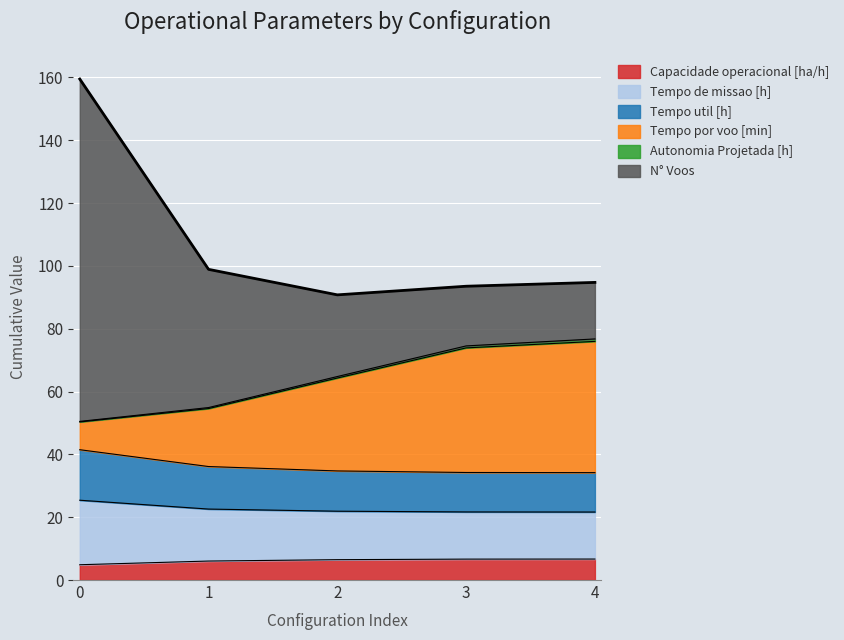

What is the minimum value for Capacidade operacional [ha/h]?

4.9